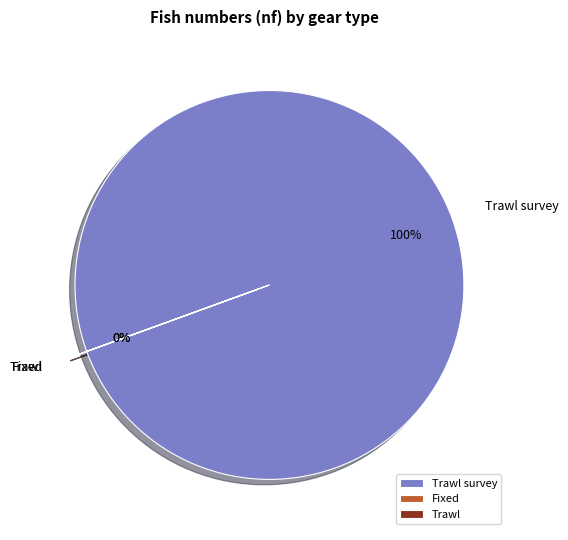

To the nearest percent, what is the average slice percentage?

33%